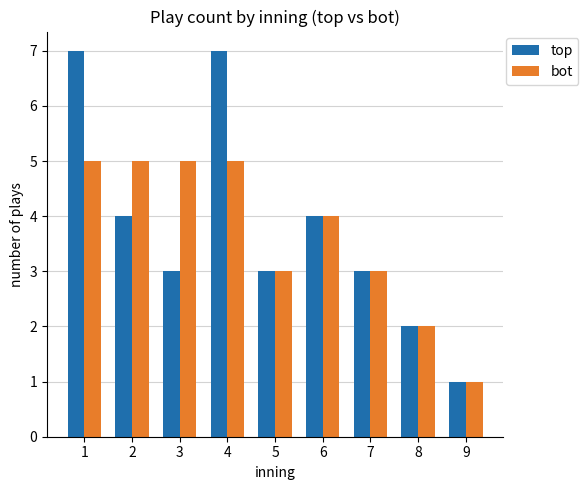

What is the approximate value of top at 5?

3